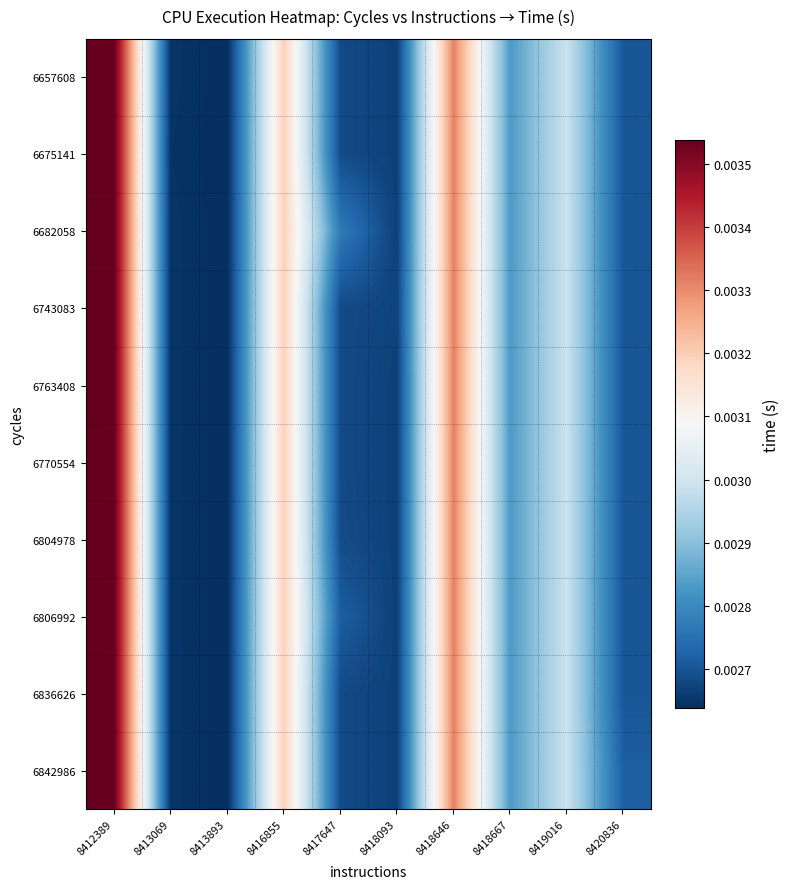

How many series are shown in this chart?

10